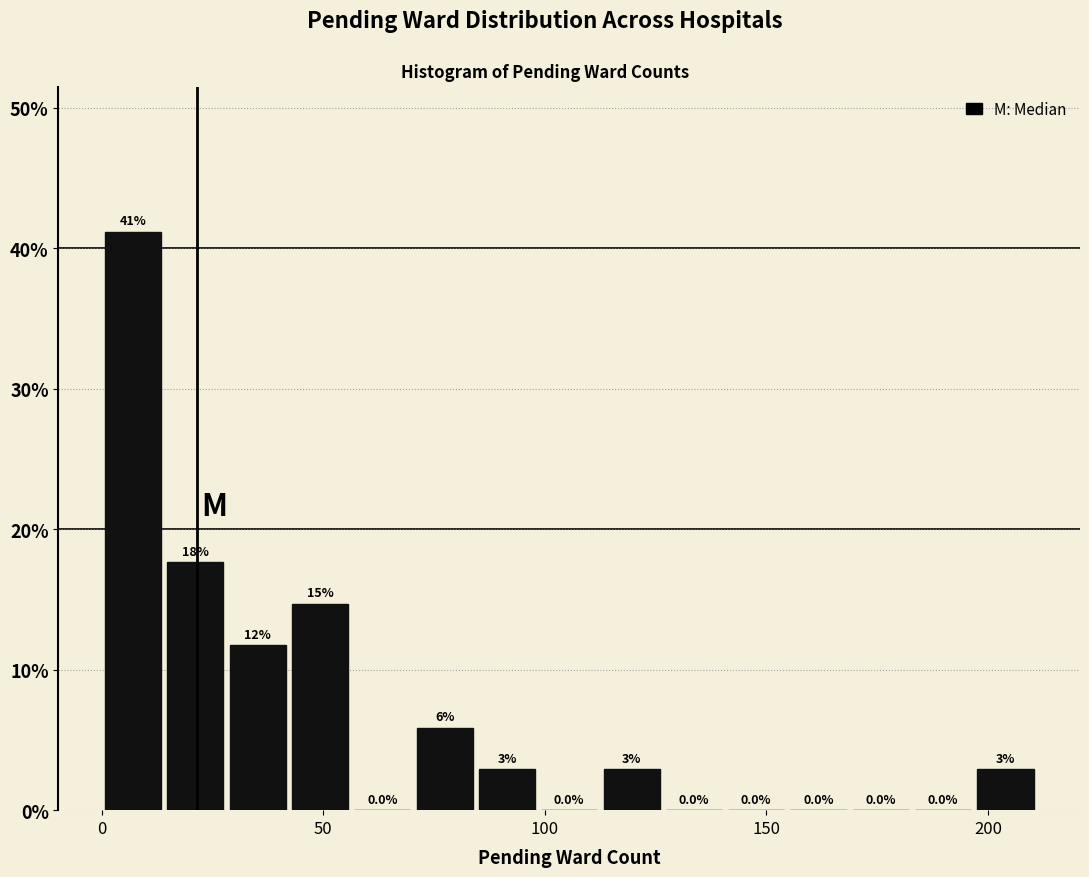

Read against the x-axis, roughly where is the centre of the tallest bar?

5